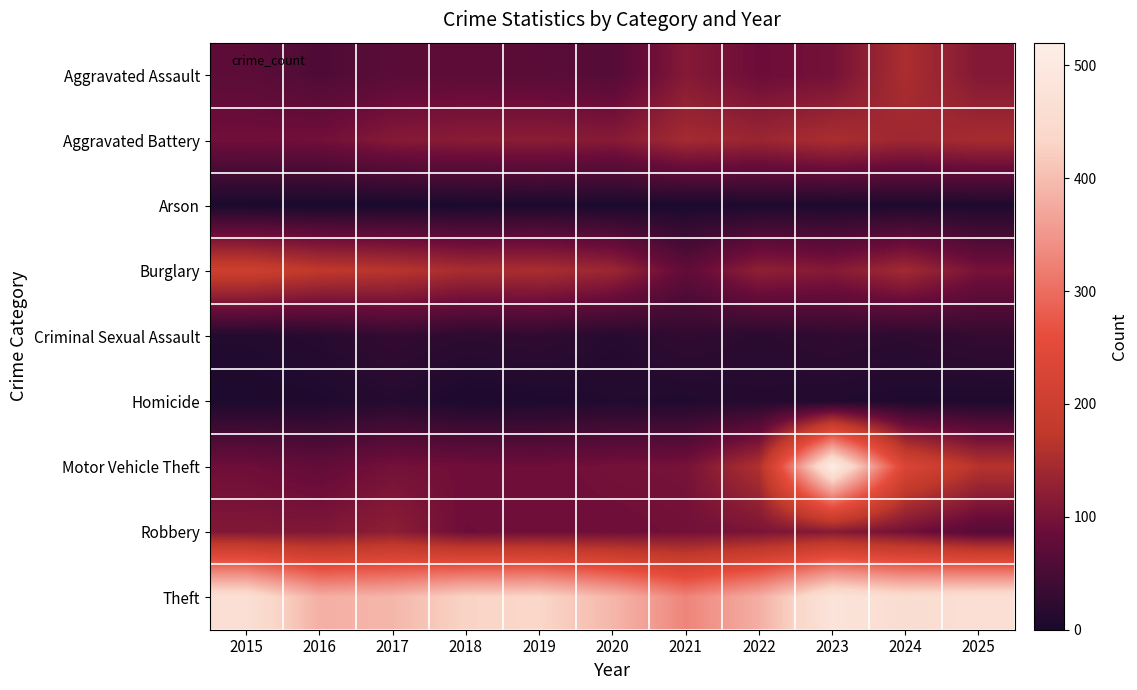

At how many categories does at least one series exceed 203?

11